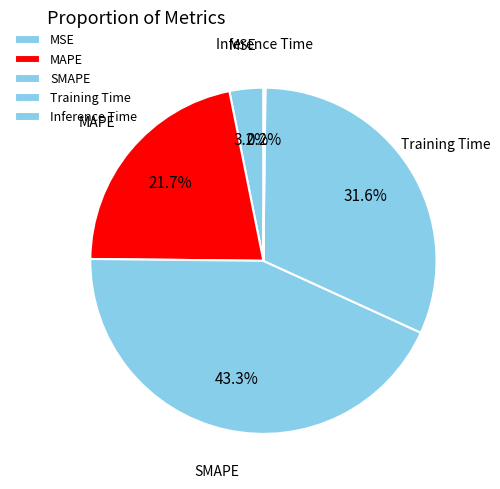

What percentage is the MAPE slice, to the nearest percent?

22%